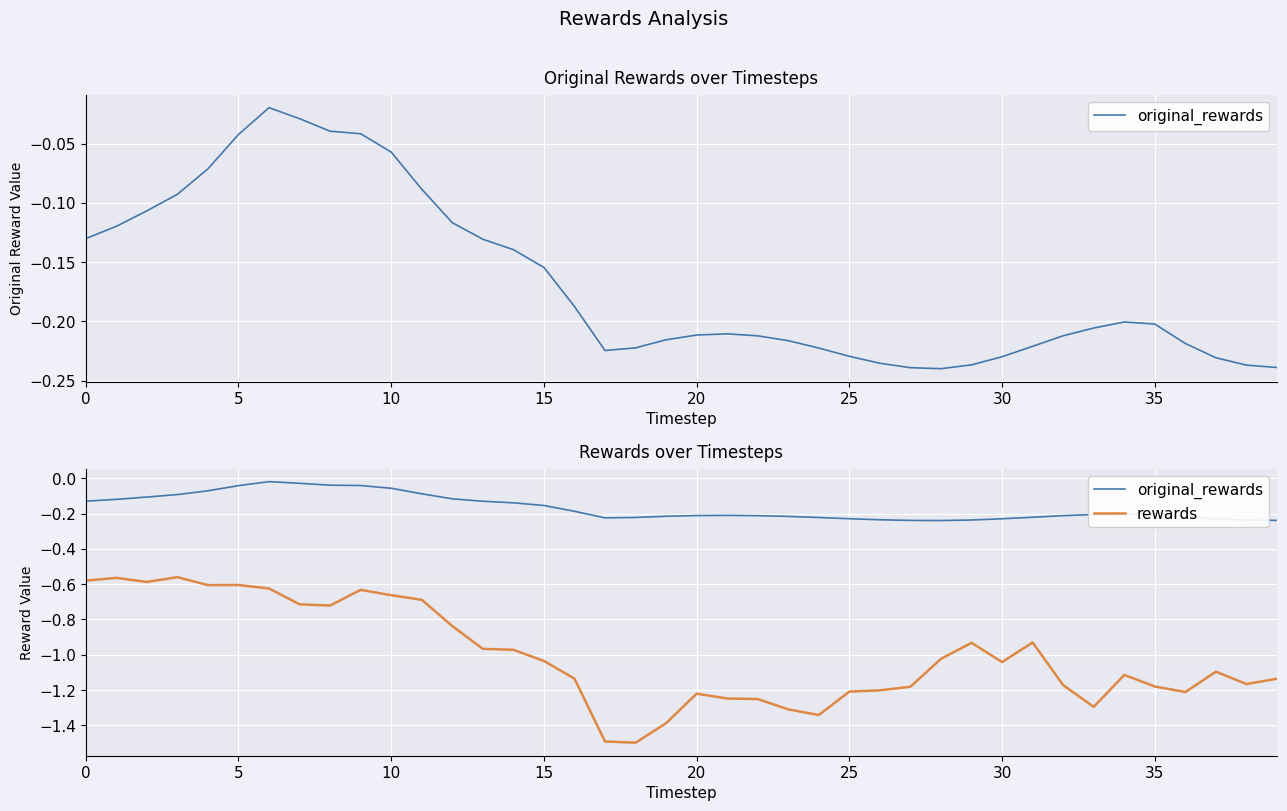

Is it true that original_rewards equals -0.0 at 12?

False